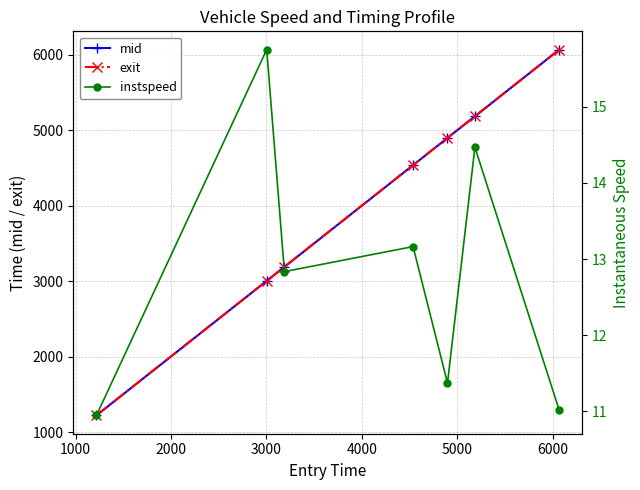

What is the difference between the second highest and minimum values in the instspeed series?

3.5